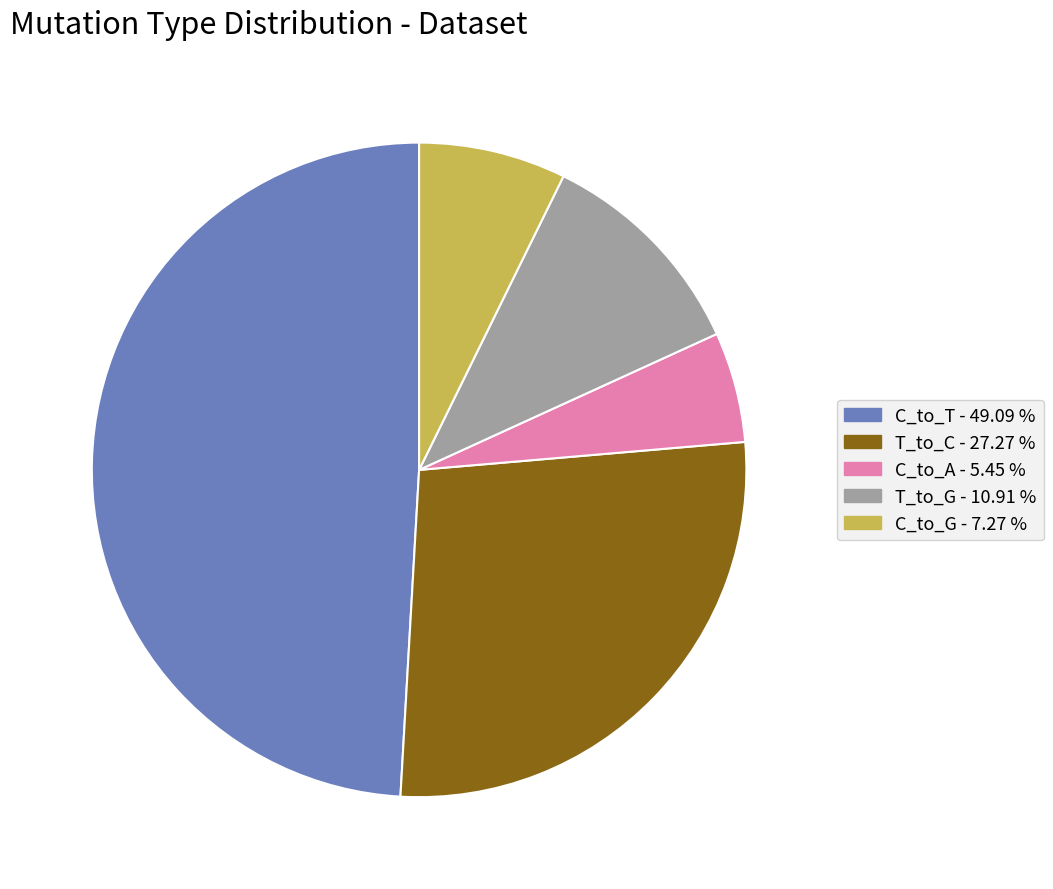

Does any single category account for the majority?

No